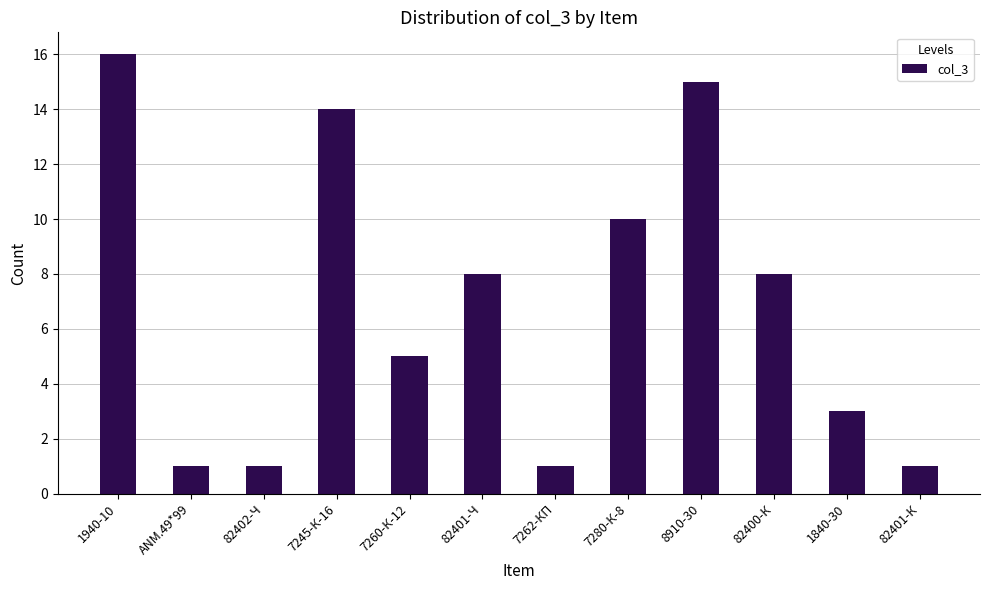

Reading left to right, extract all data points from this chart.

1940-10=16	ANM.49*99=1	82402-Ч=1	7245-К-16=14	7260-К-12=5	82401-Ч=8	7262-КП=1	7280-К-8=10	8910-30=15	82400-К=8	1840-30=3	82401-К=1